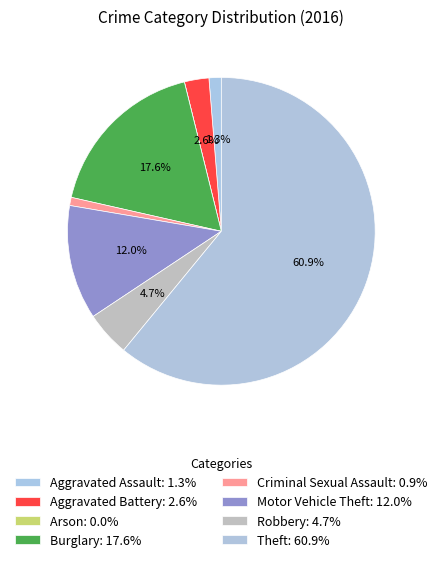

How many slices are in this pie chart?

8